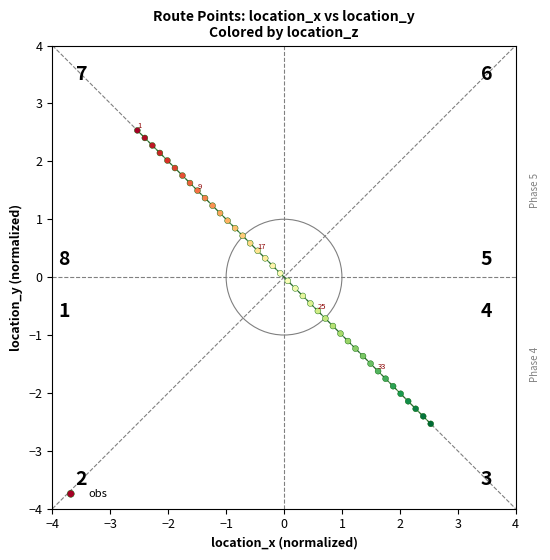

What is the range of X values (max minus min)?

5.1